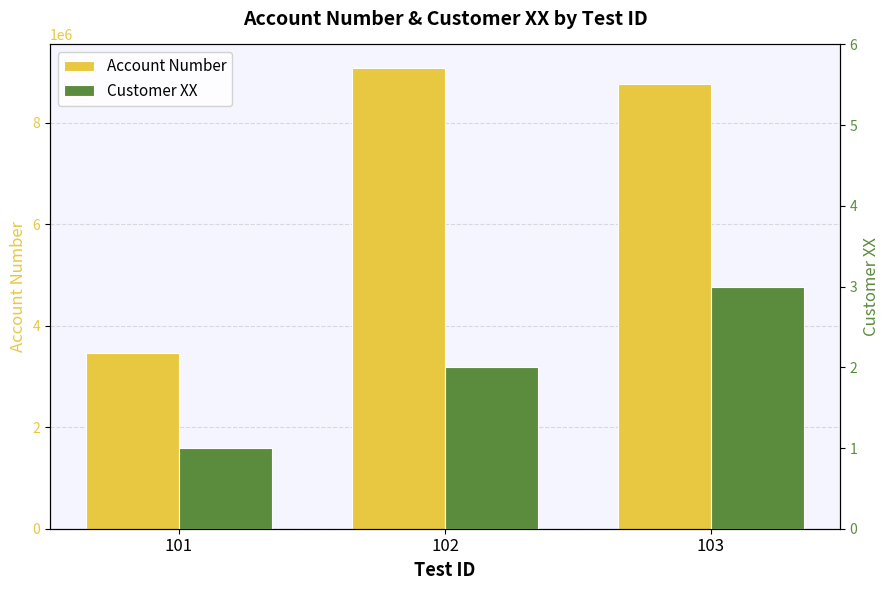

What is the difference between the maximum and minimum values in the Customer XX series?

2